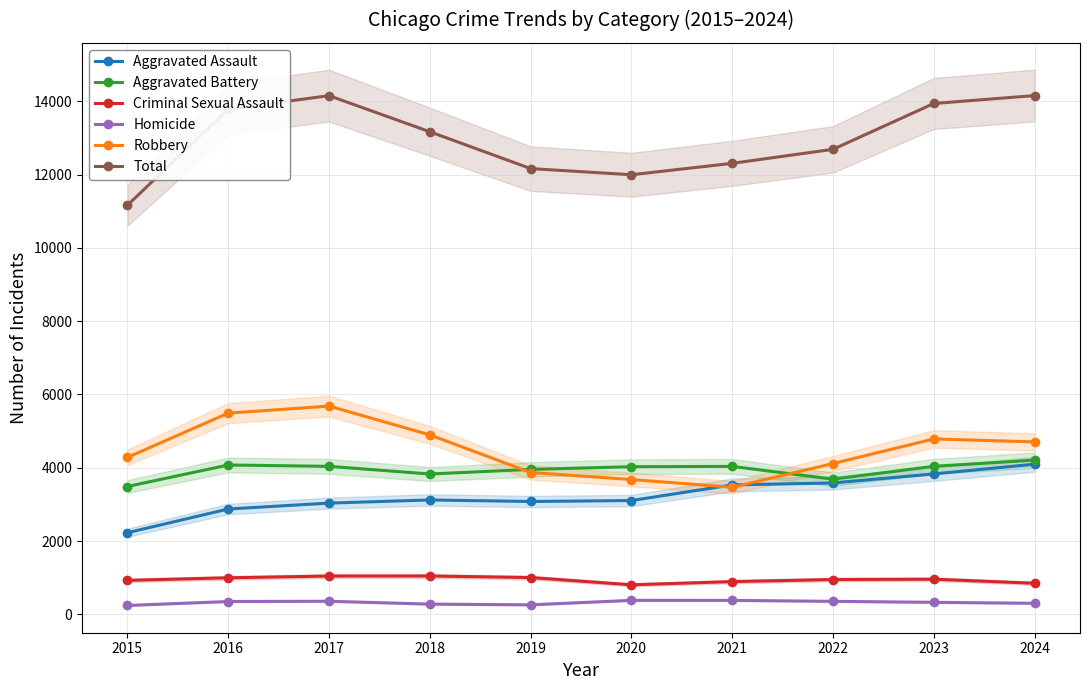

True or false: Homicide and Aggravated Assault intersect in this chart.

False